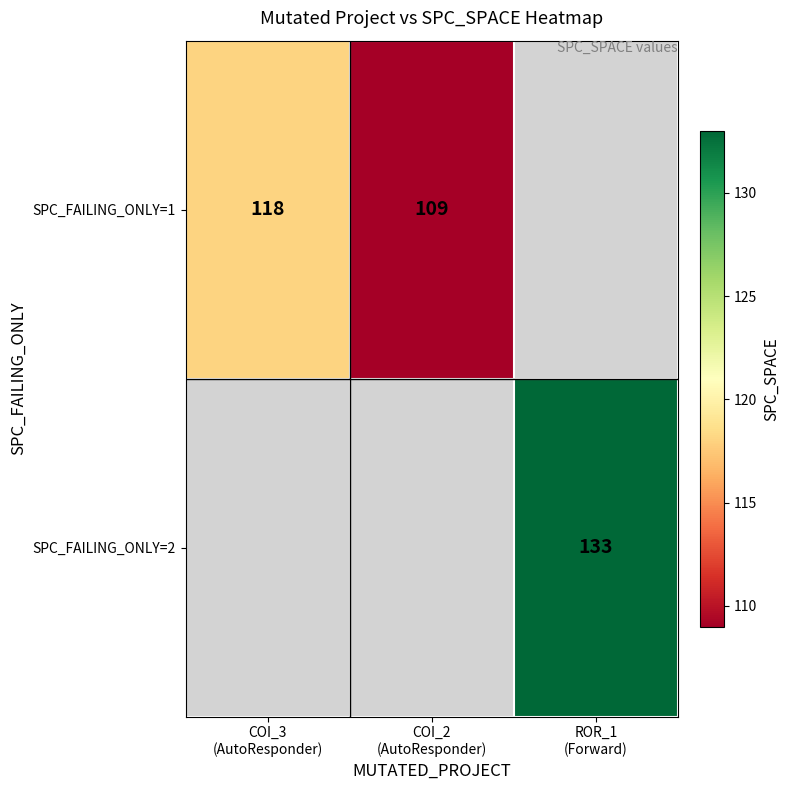

At how many categories does at least one series exceed 123?

1